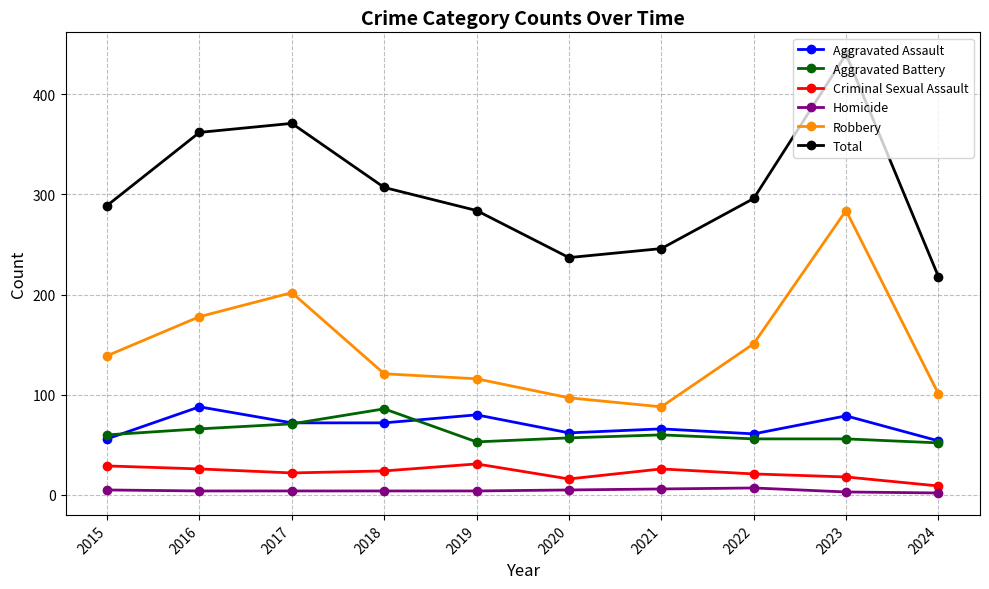

The value of Aggravated Battery at 2017 is 71. True or false?

True